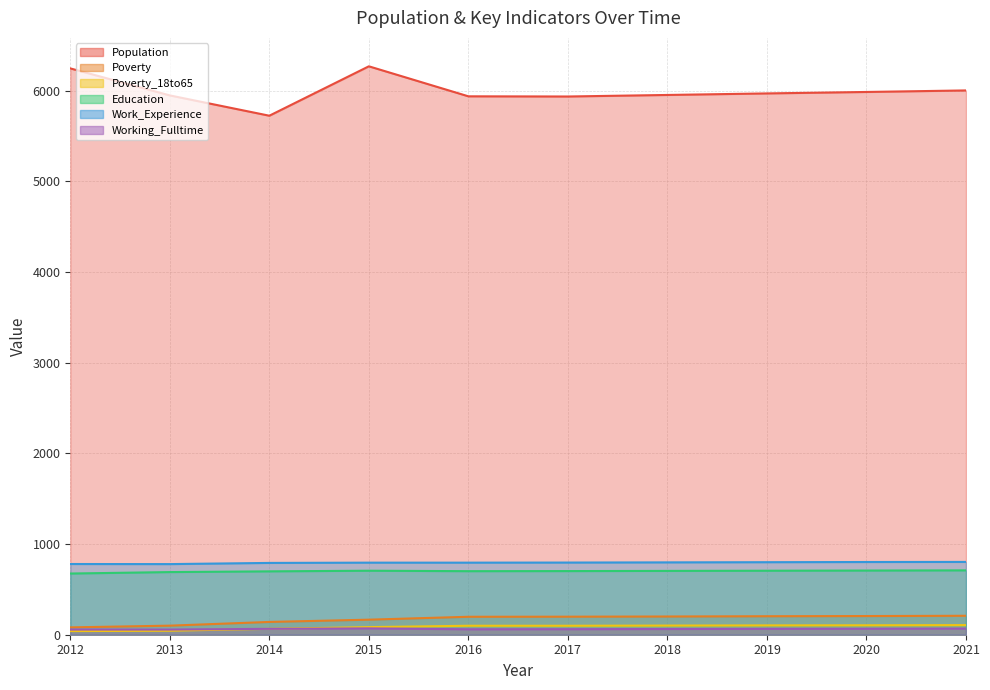

How many data points in Working_Fulltime are less than 65?

5